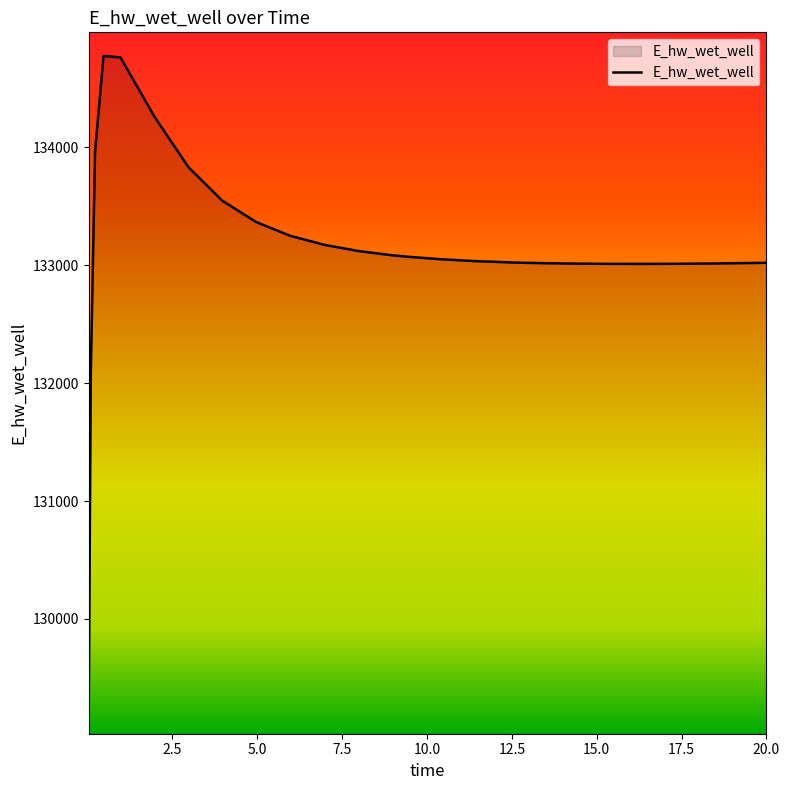

What is the difference between the maximum and minimum values?

5651.2